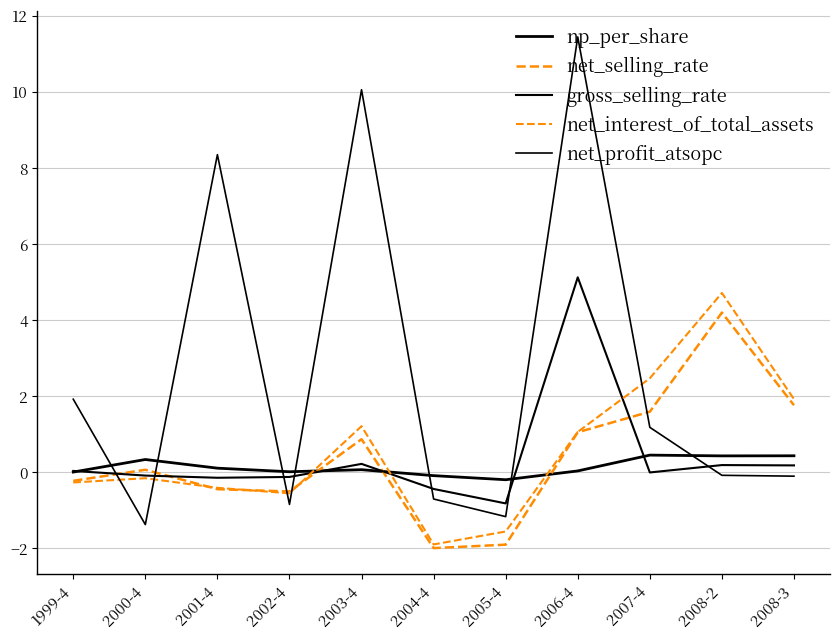

What is the difference between the net_interest_of_total_assets values at 2002-4 and 2003-4?

1.8